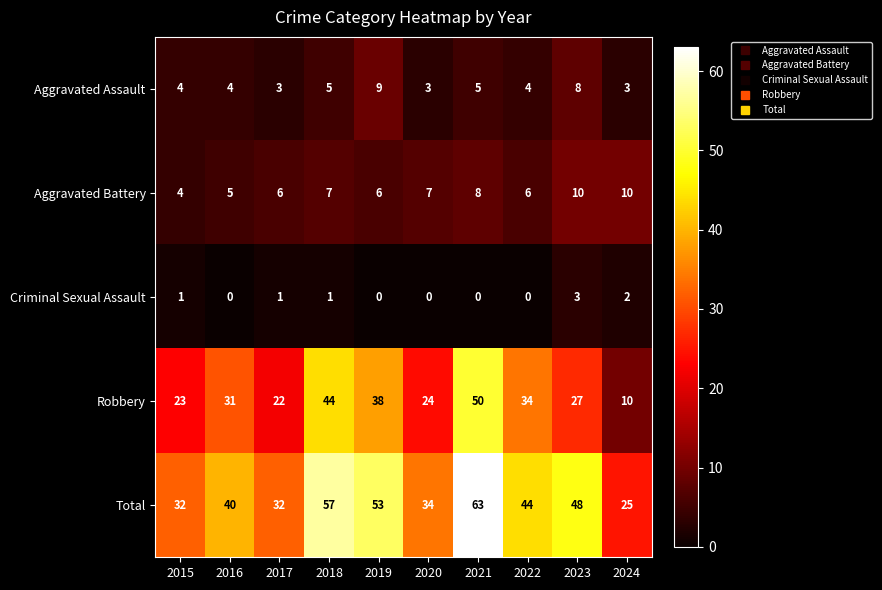

What is the maximum value shown in the chart?

63